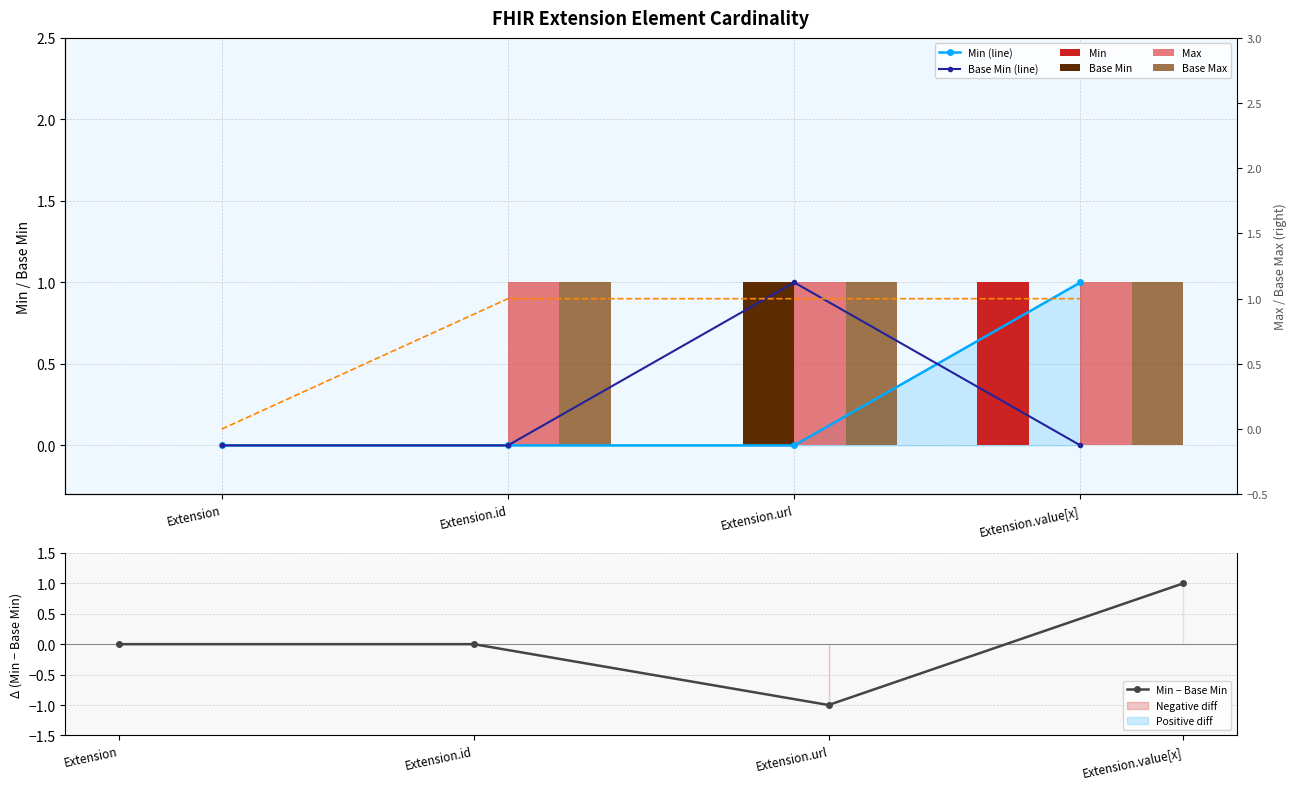

What is the label of the 2nd bar from the left?

Extension.id